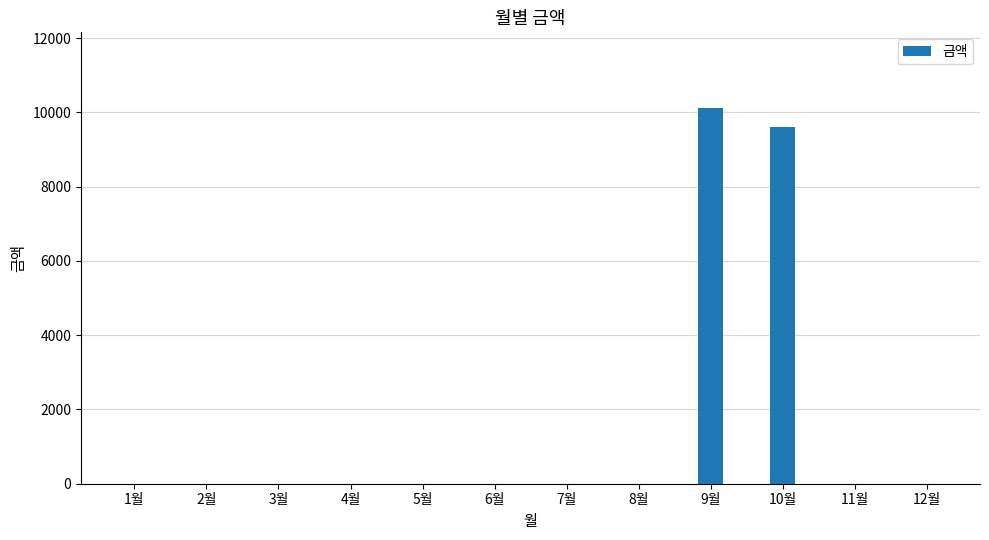

How many distinct data groups are displayed?

1